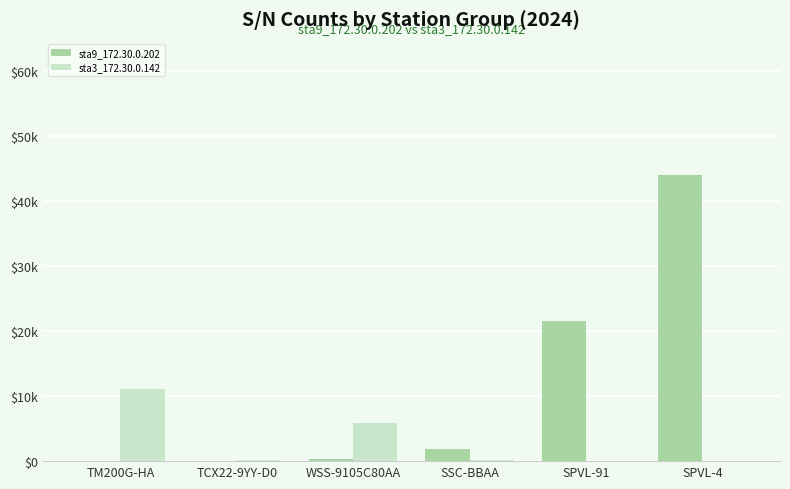

What is the smallest value displayed?

1